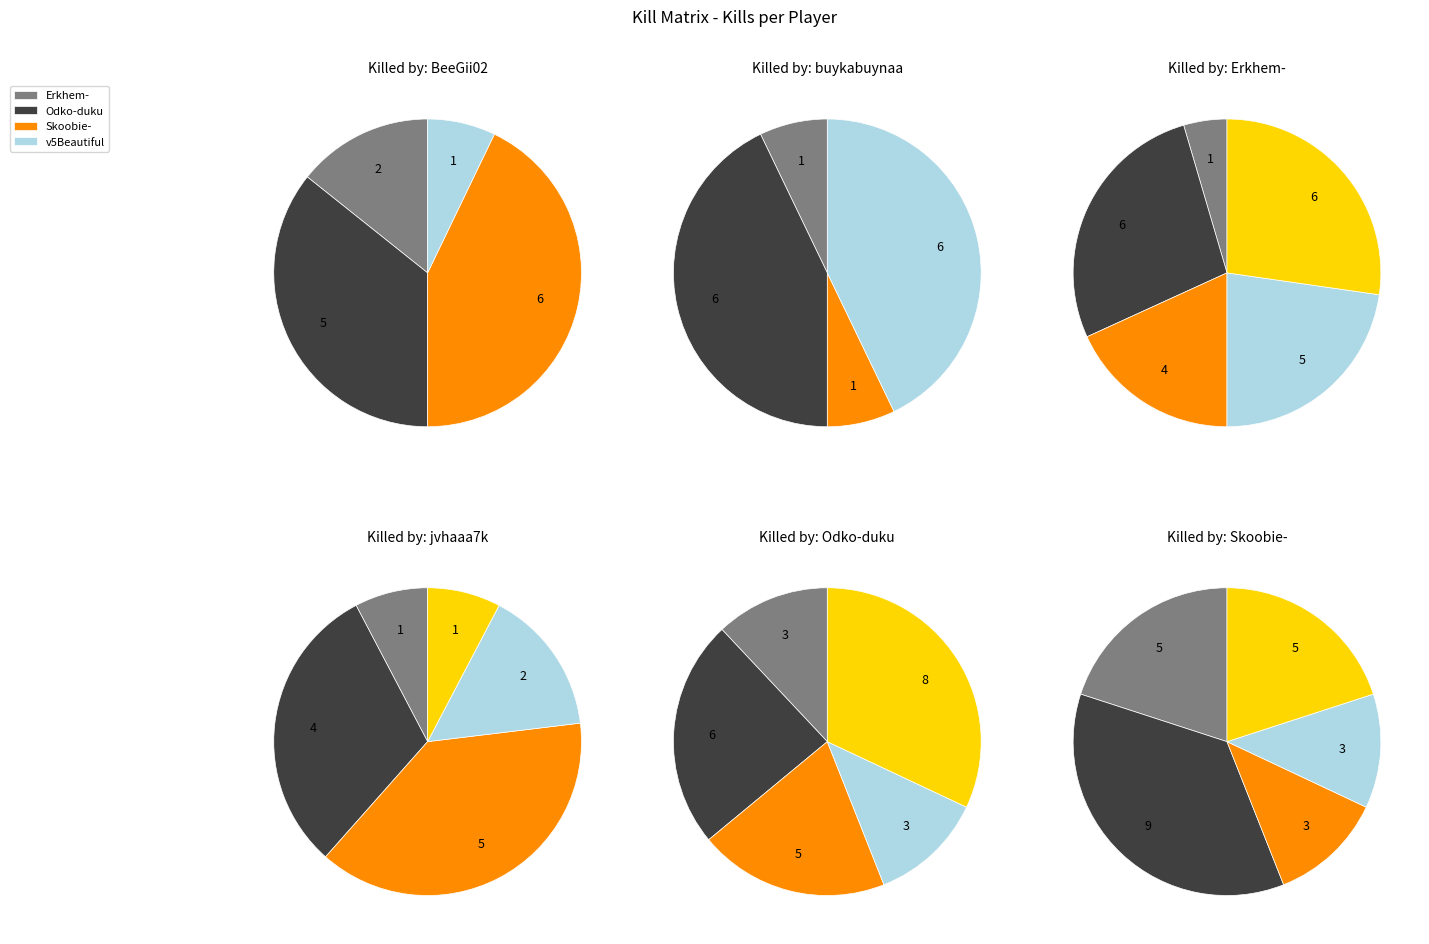

Is there a majority slice in this chart?

No